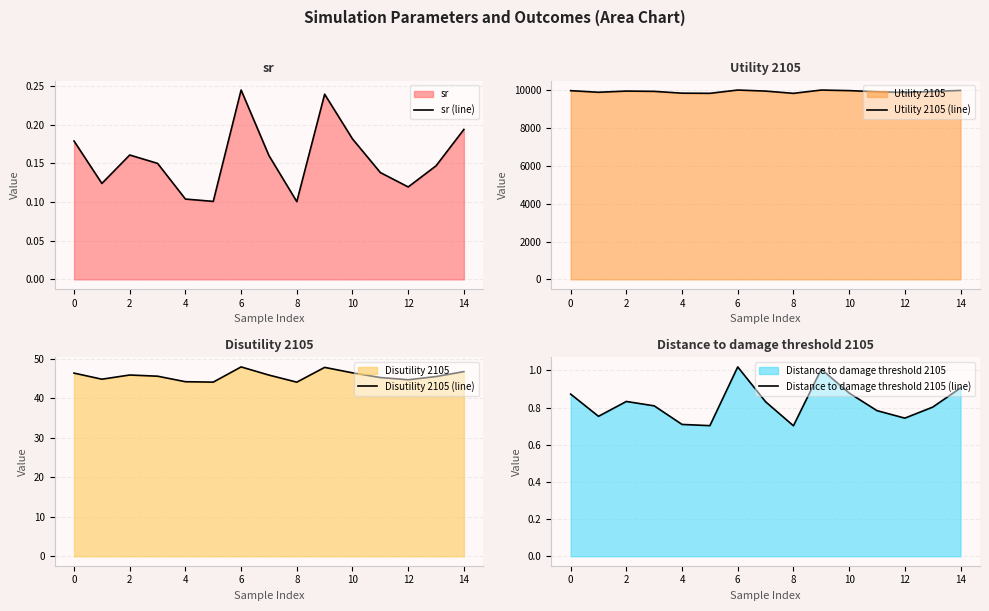

The sr (line) series shows 0.0 at 4. True or false?

False